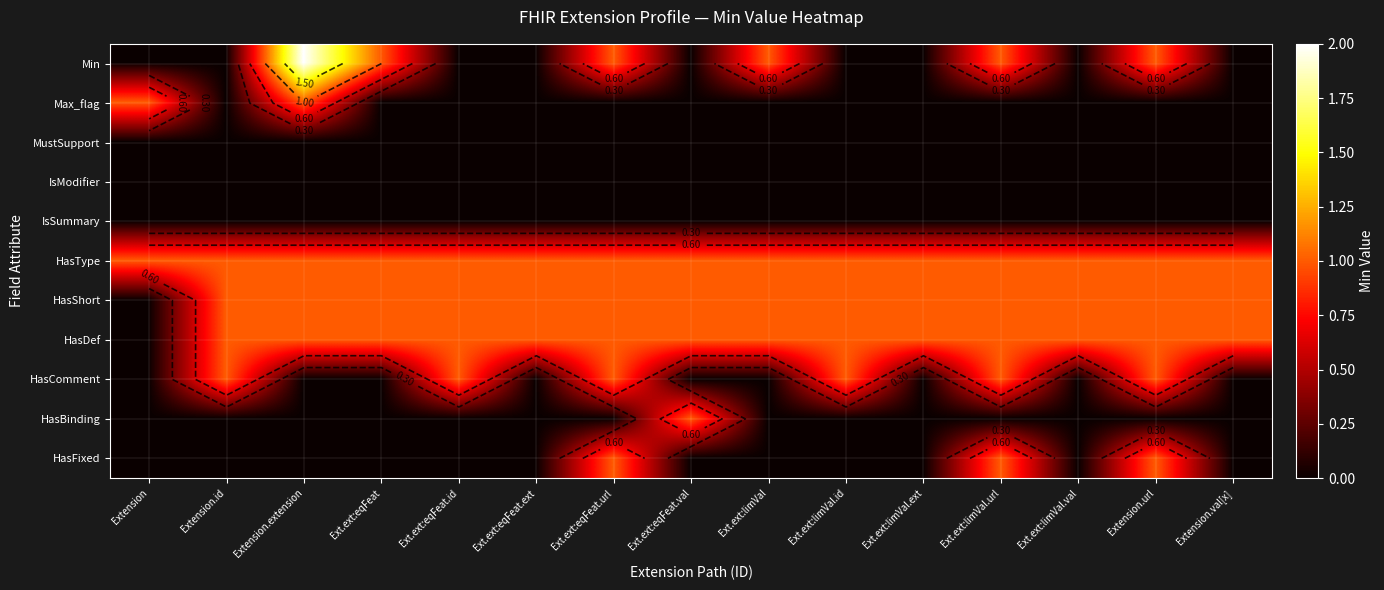

Which series has the largest total across all categories?

HasType